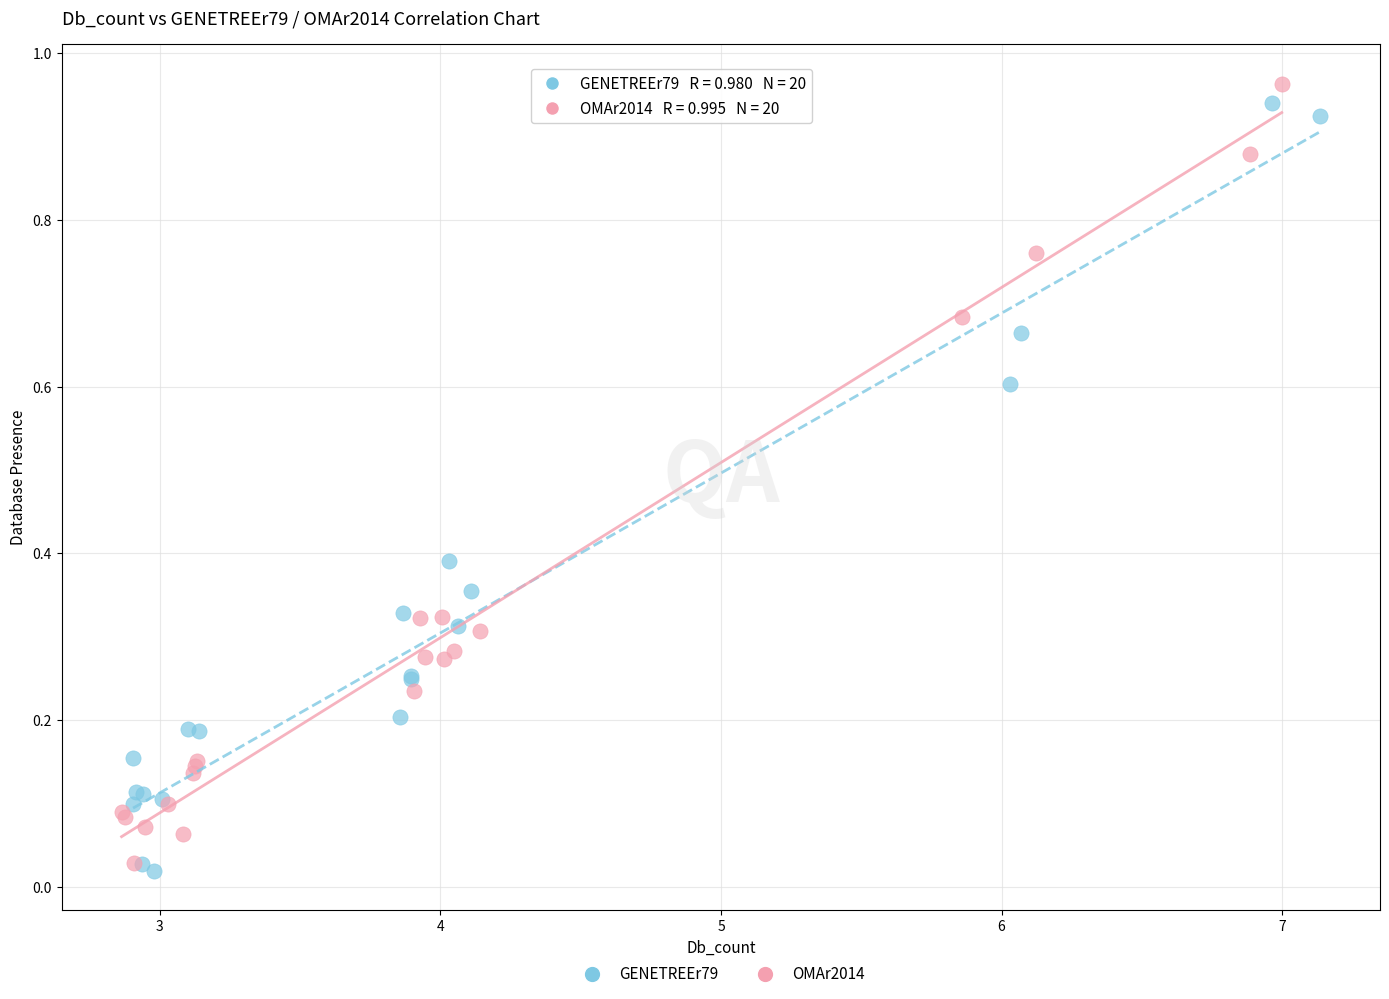

Which series contains the highest Y value?

OMAr2014